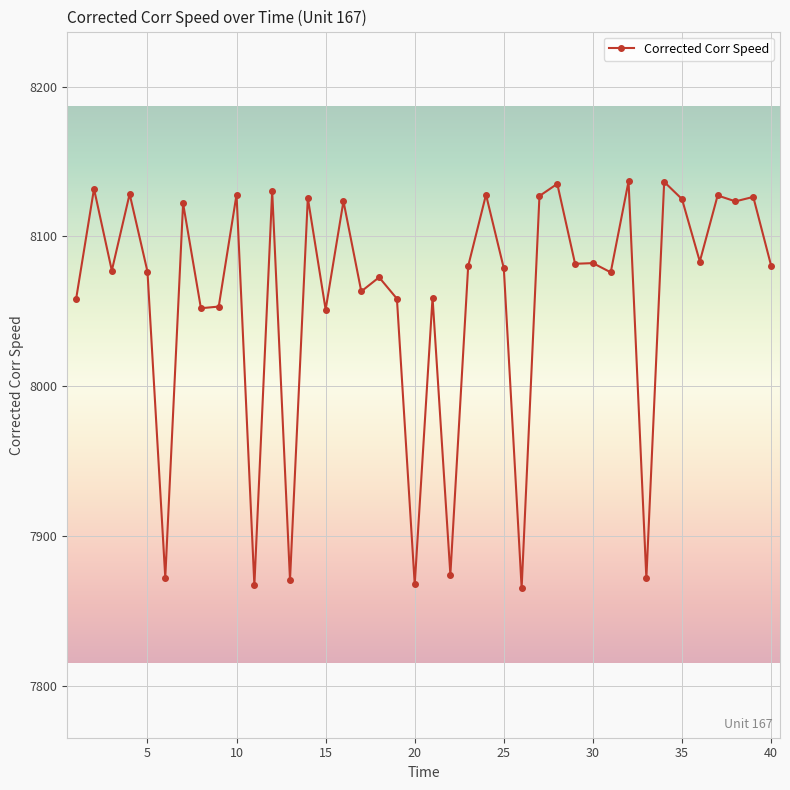

What is the difference between the second highest and second lowest values?

269.4